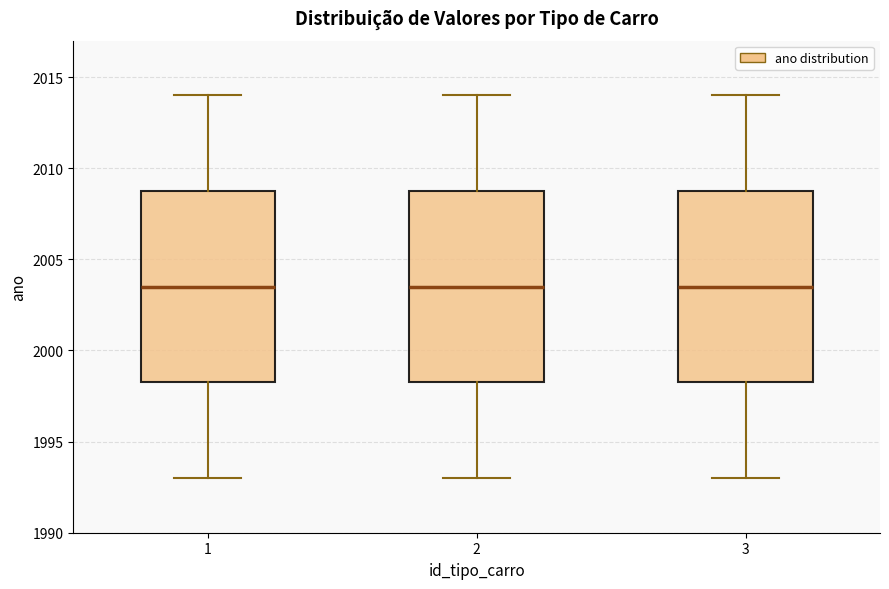

Reading left to right, read every box against the y-axis: the position of its median line, the range the box covers, and the ends of its whiskers. The values are not printed on the chart, so give them approximately, as read against the axis.

1: median 2003.5, box 1998.5 to 2009.0, whiskers 1993.0 to 2014.0
2: median 2003.5, box 1998.5 to 2009.0, whiskers 1993.0 to 2014.0
3: median 2003.5, box 1998.5 to 2009.0, whiskers 1993.0 to 2014.0